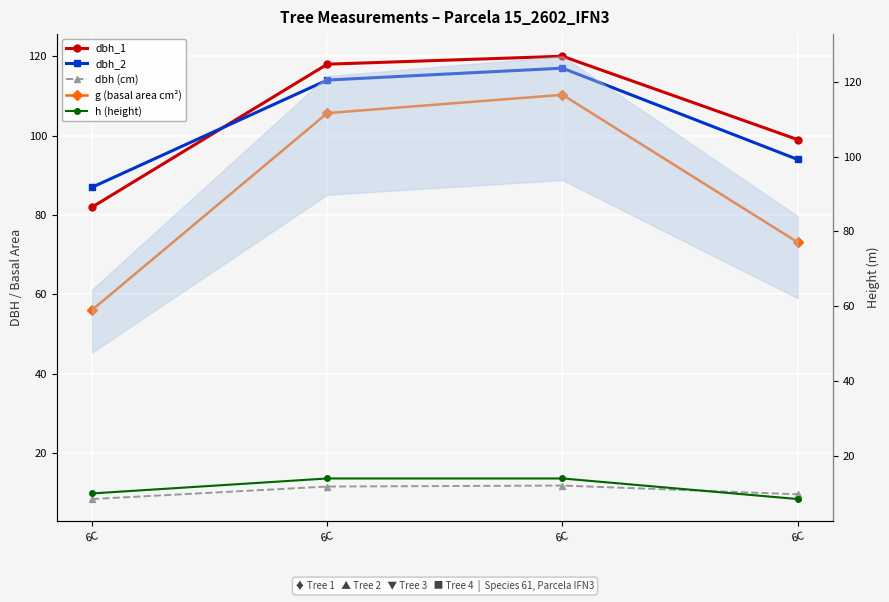

What is the difference between the maximum and minimum values in the h (height) series?

5.5